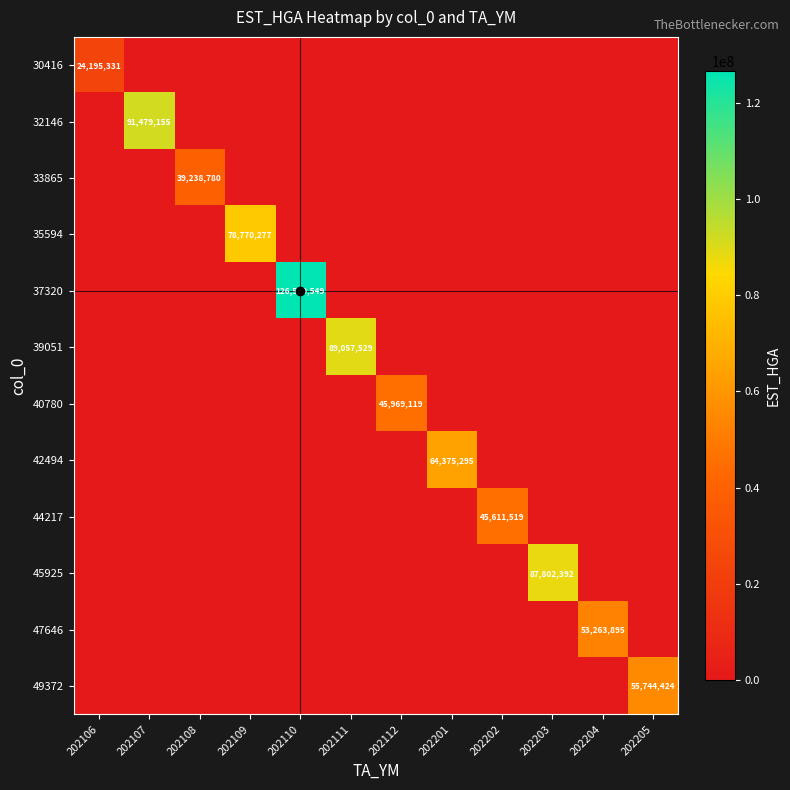

At which category is the sum across all series the highest?

202110